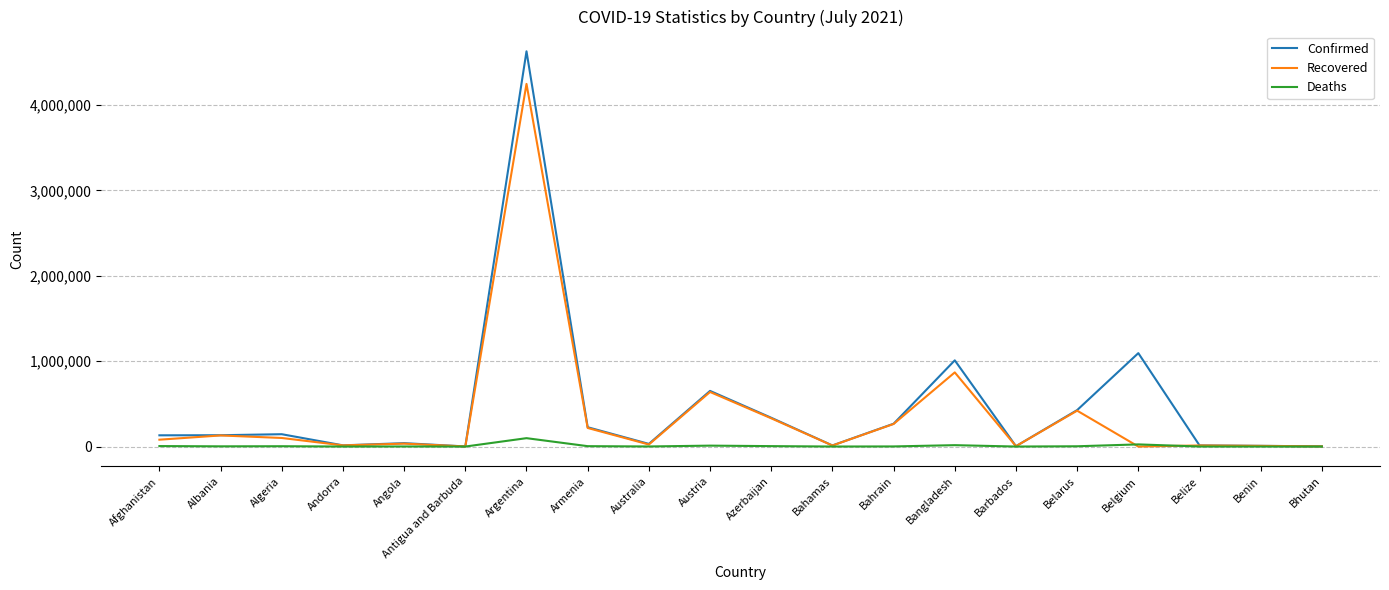

What is the total value across all series at Andorra?

27972